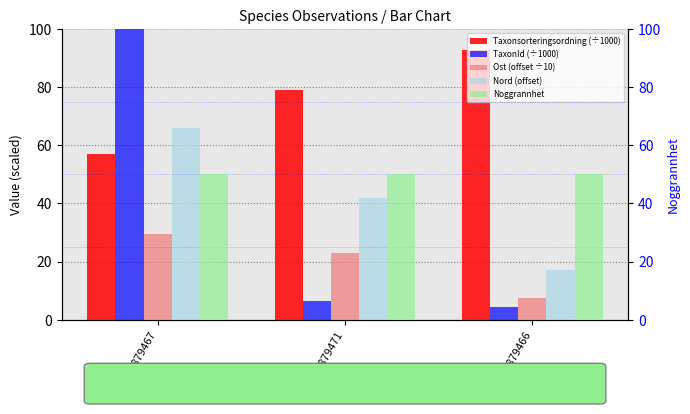

Where does the Ost (offset ÷10) series first go above 23?

128879467